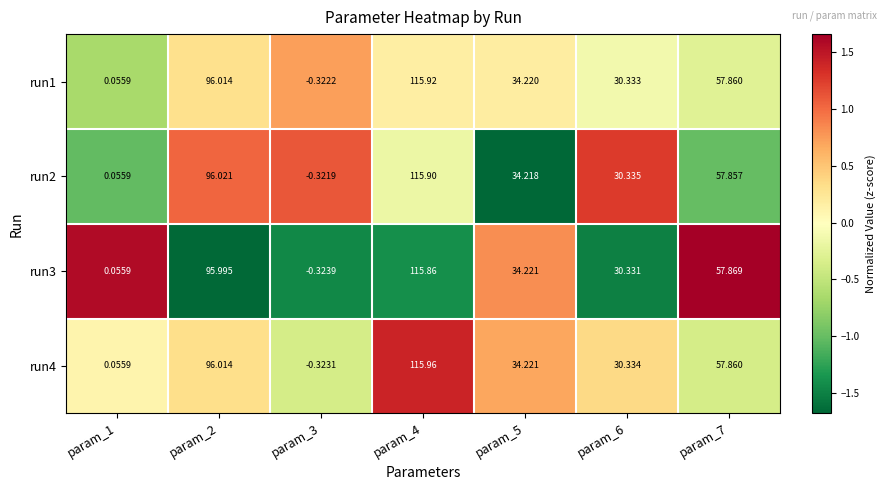

Is the value of run4 at param_6 greater than the value of run2 at param_7?

No